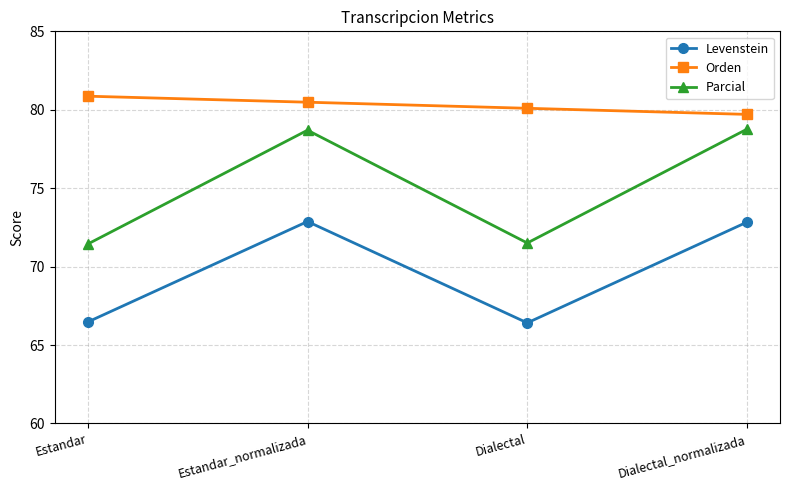

Which series has the largest range (max minus min)?

Parcial